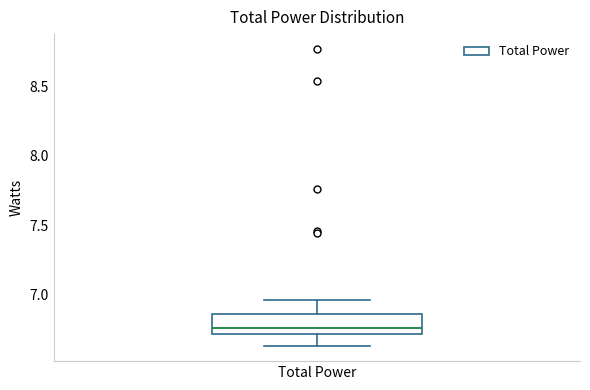

Read this box plot against the y-axis: the position of the median line, the range covered by the box, and the ends of both whiskers. The values are not printed on the chart, so give them approximately, as read against the axis.

median 6.75, box 6.70 to 6.85, whiskers 6.65 to 6.95